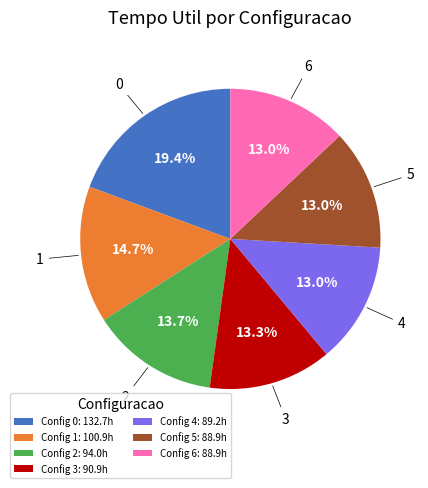

Is there a majority slice in this chart?

No